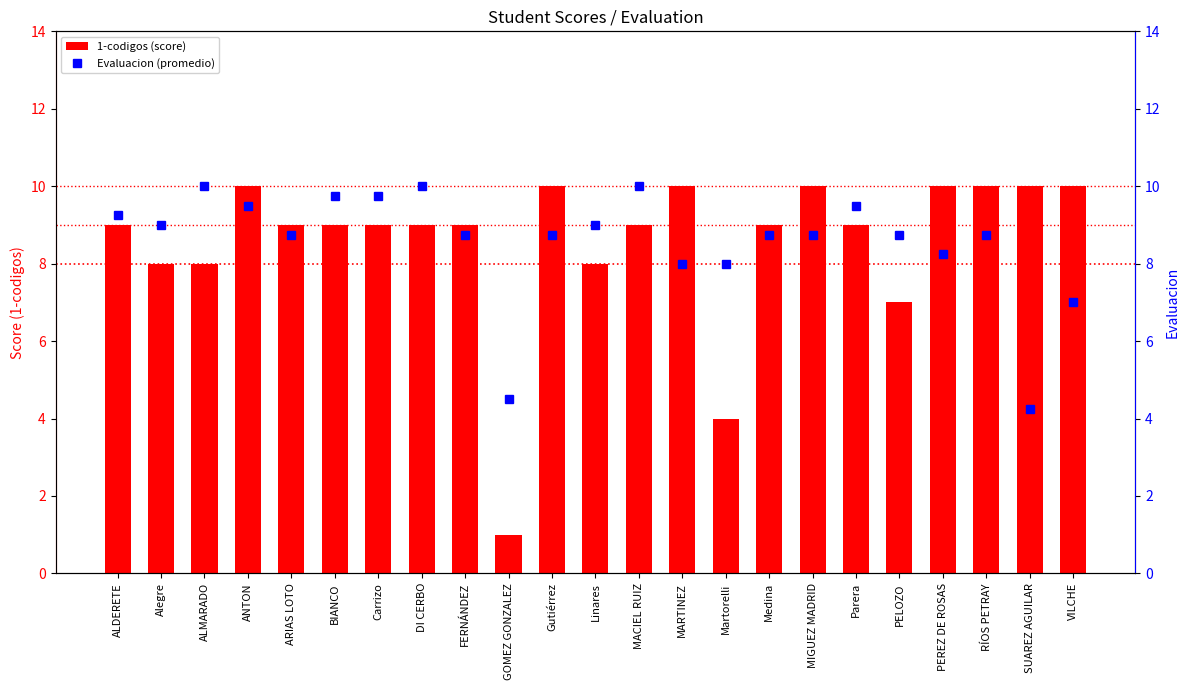

Are the bars horizontal?

No